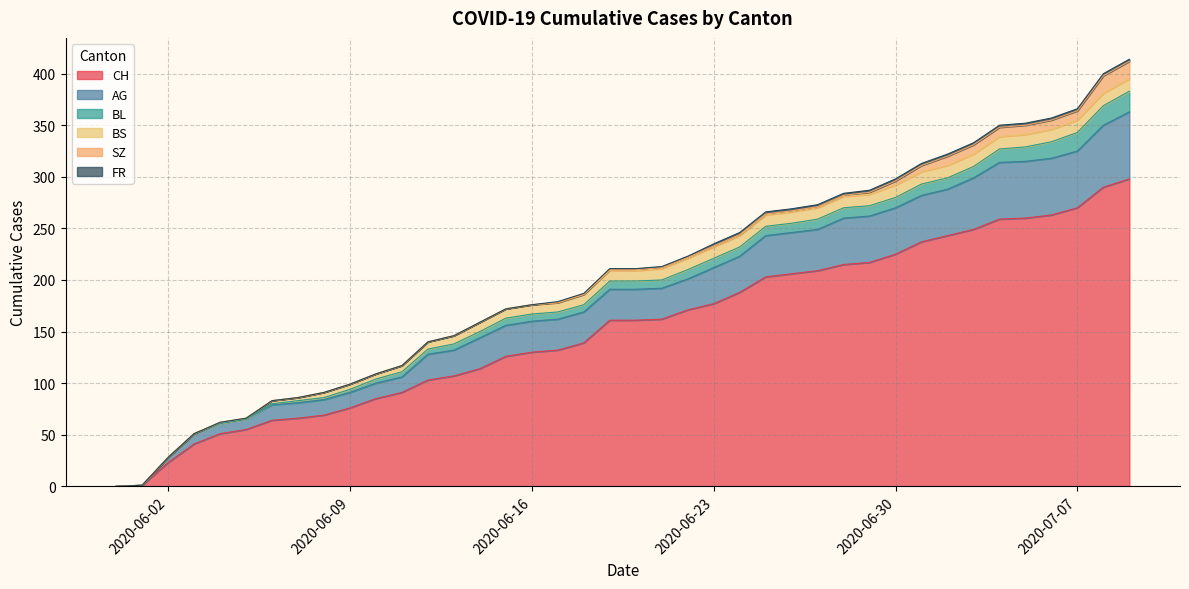

How many values in AG are above zero?

38